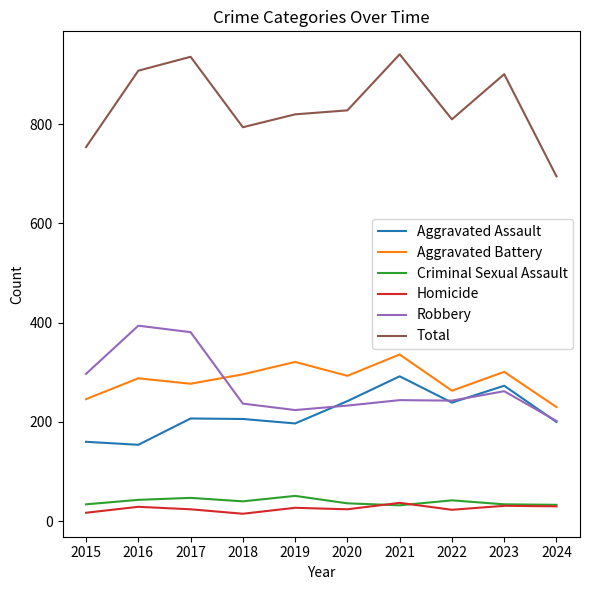

What is the difference between the Robbery values at 2015 and 2016?

97